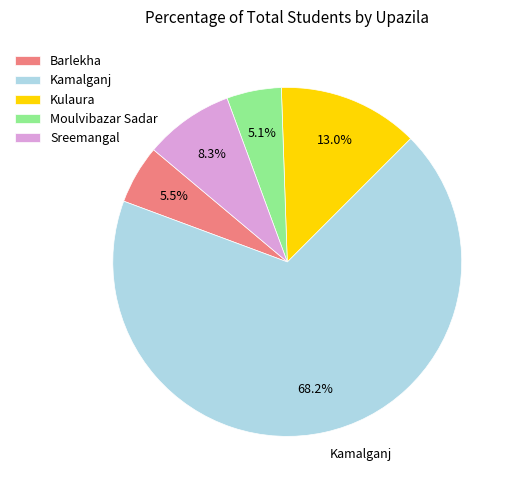

What percentage is the Kulaura slice, to the nearest percent?

13%